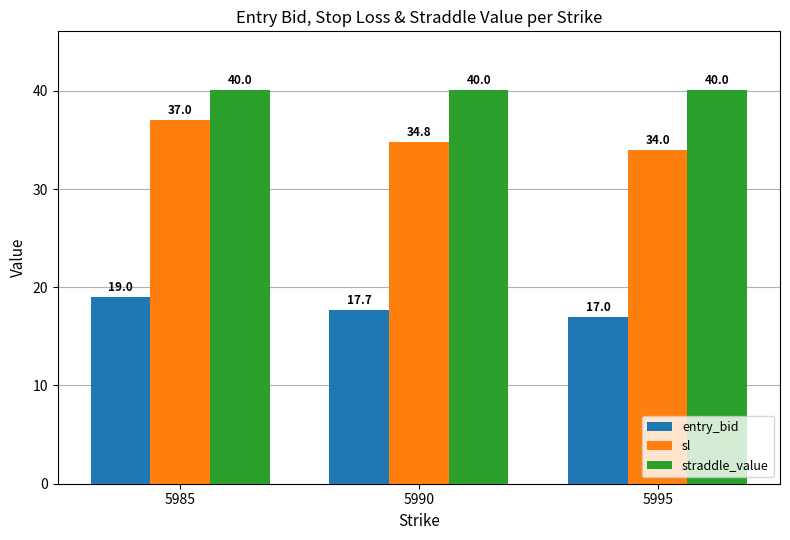

Rank the series by their maximum value, from lowest to highest.

entry_bid, sl, straddle_value